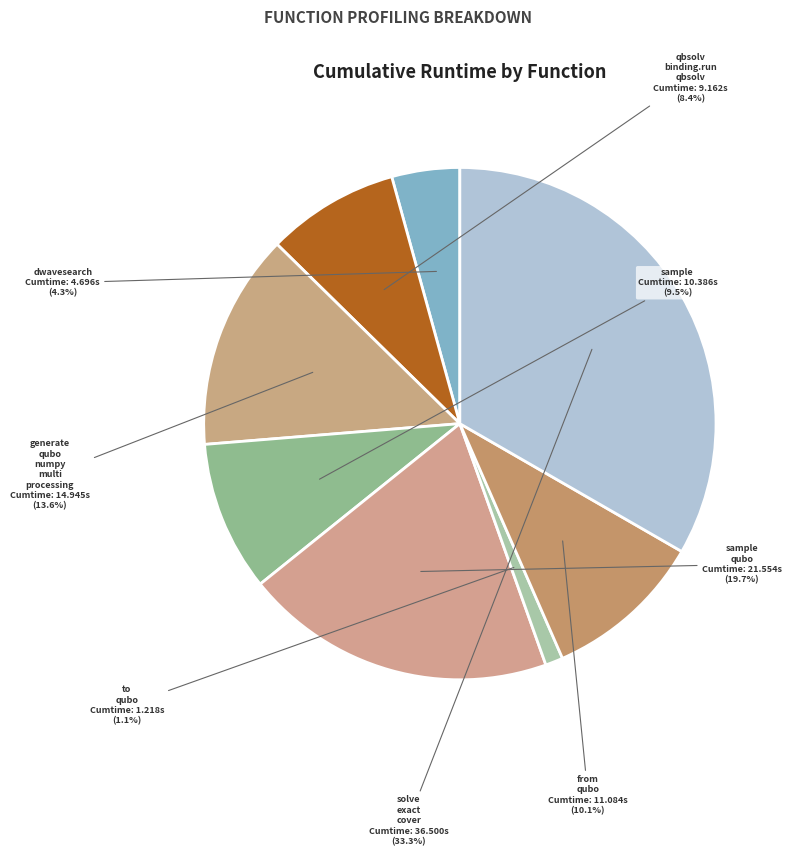

How many slices are in this pie chart?

8